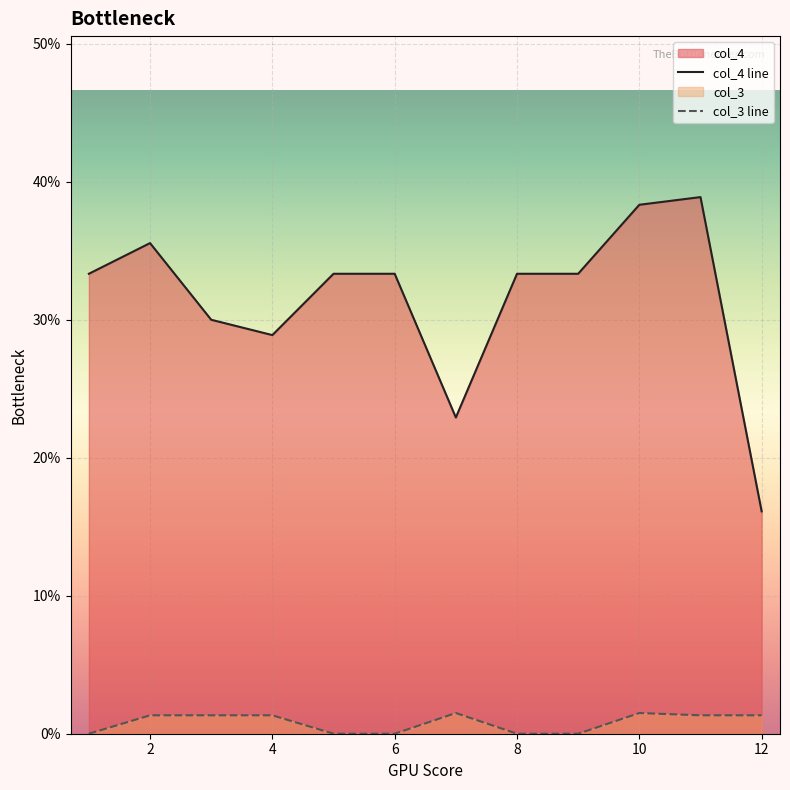

How many interior local peaks does the col_4 line series have?

2